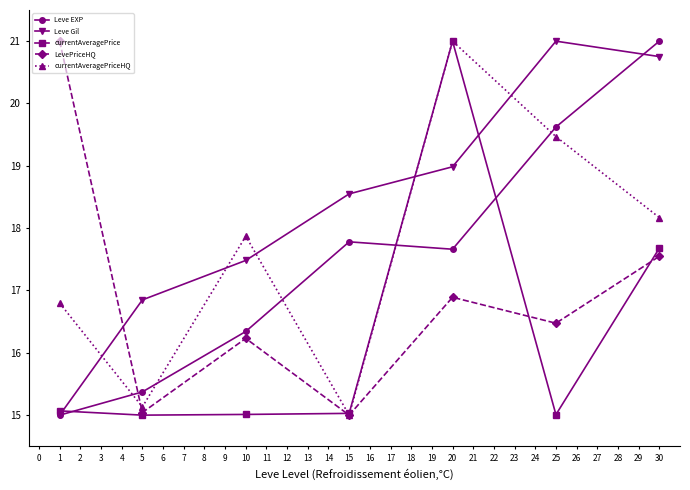

Where does the Leve Gil series first go above 18?

15